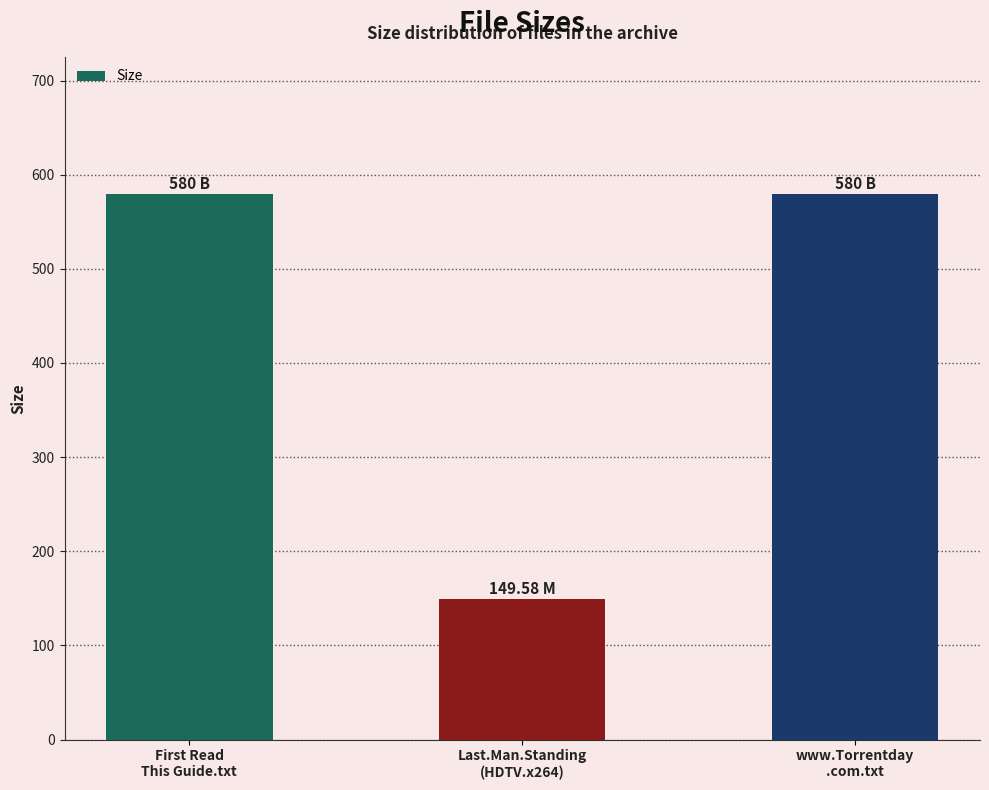

What is the ratio of the value at Last.Man.Standing
(HDTV.x264) to the value at First Read
This Guide.txt?

0.3